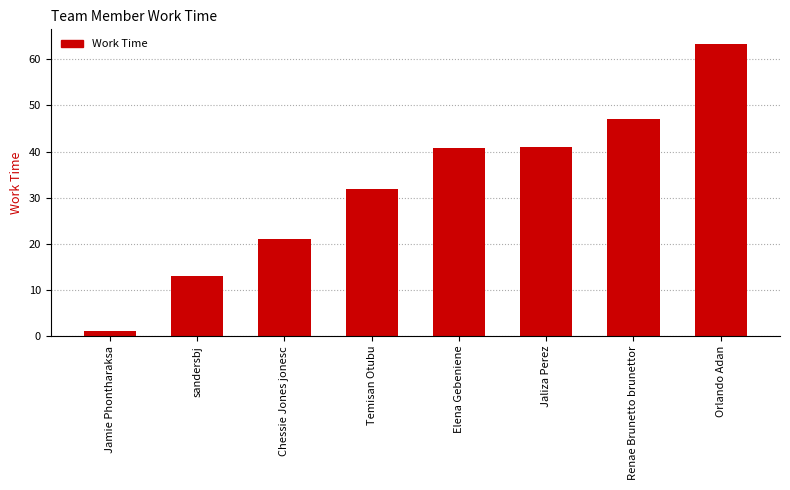

What is the label of the 1st bar from the left?

Jamie Phontharaksa